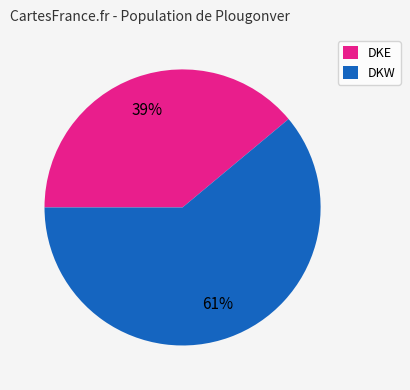

Do DKE and DKW together represent more than half of the pie?

Yes